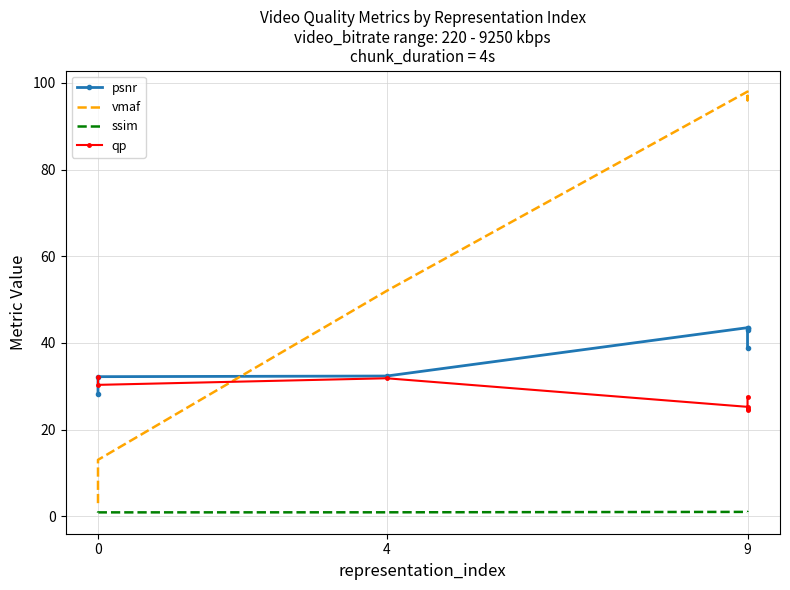

What is the average value of the vmaf series?

65.0